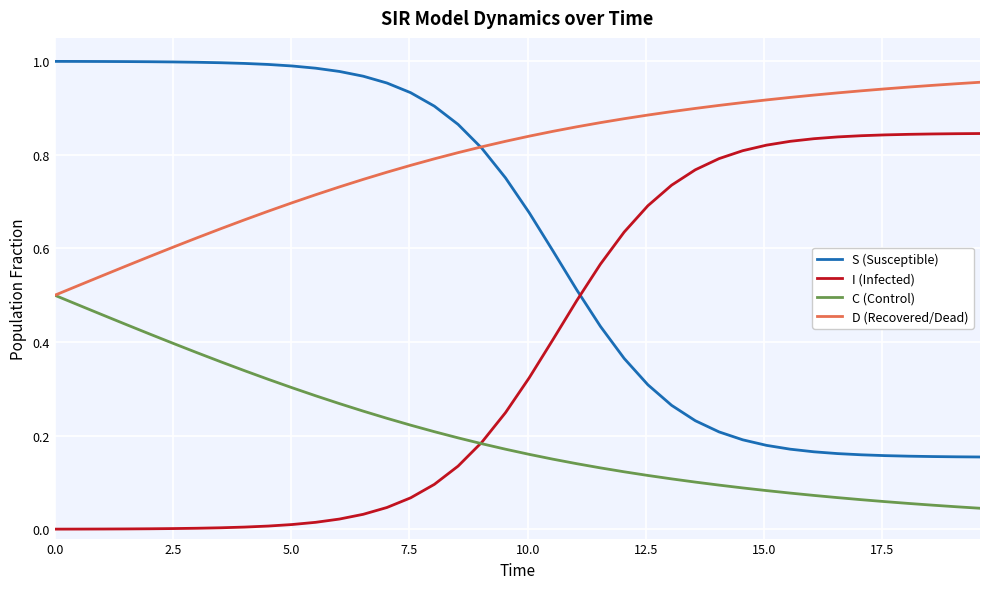

List the series in order of their peak value, highest first.

S (Susceptible), D (Recovered/Dead), I (Infected), C (Control)